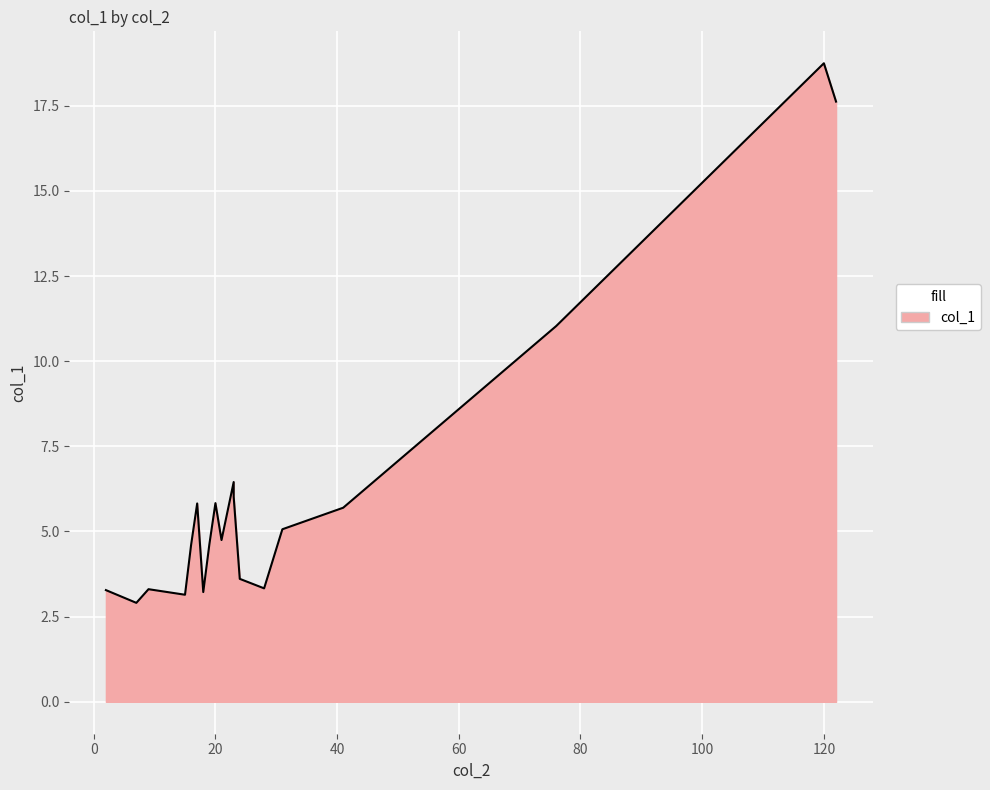

True or false: the data shows 5.1 at 31.

True